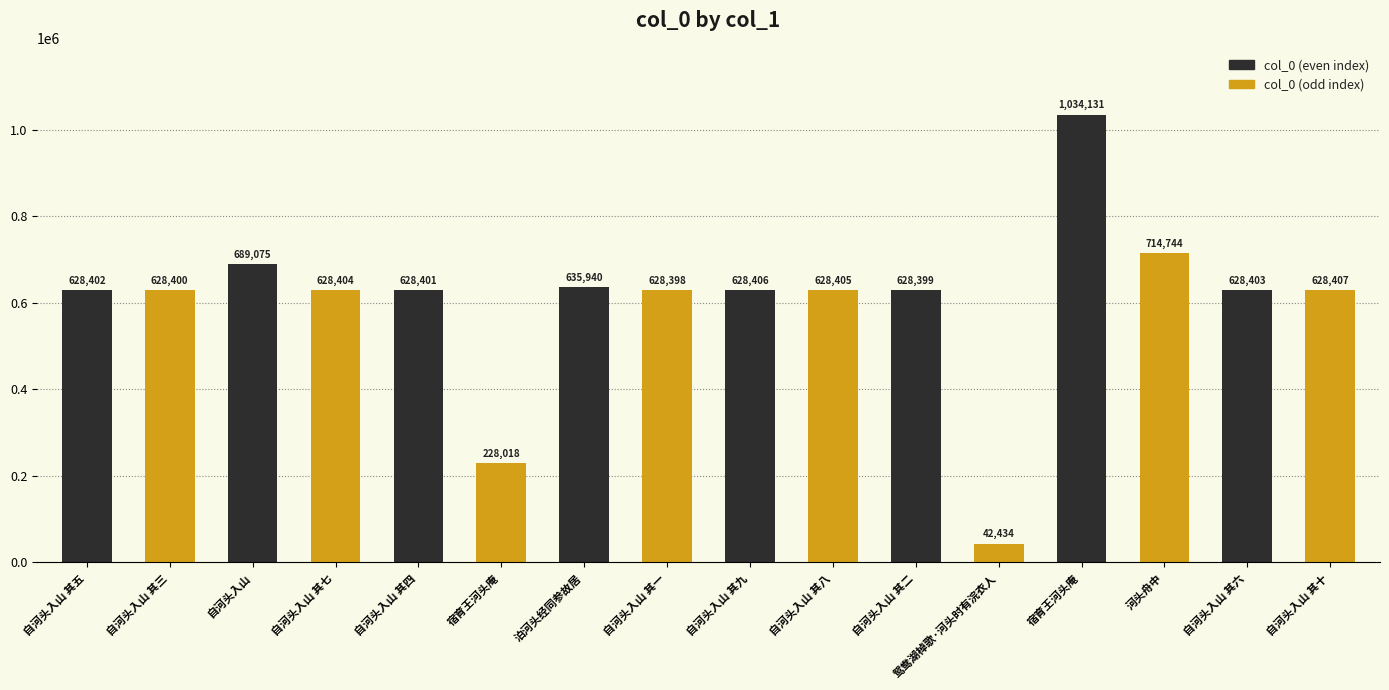

What is the difference between the values at 自河头入山 其五 and 自河头入山 其十?

5